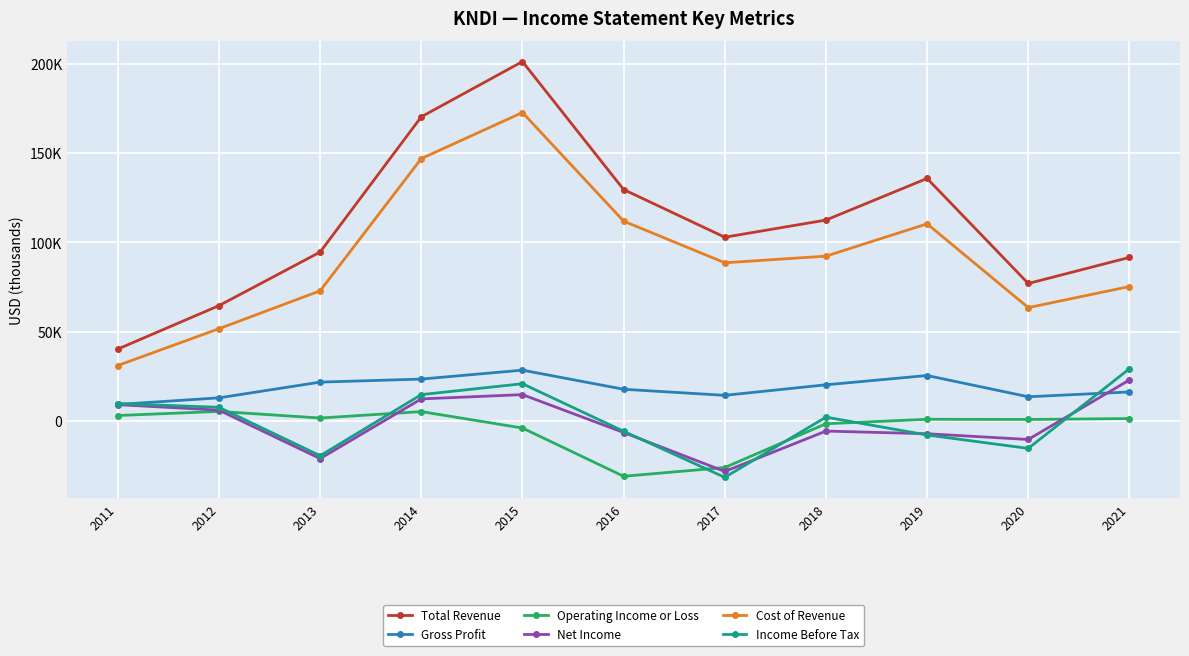

What is the total value across all series at 2018?

219600